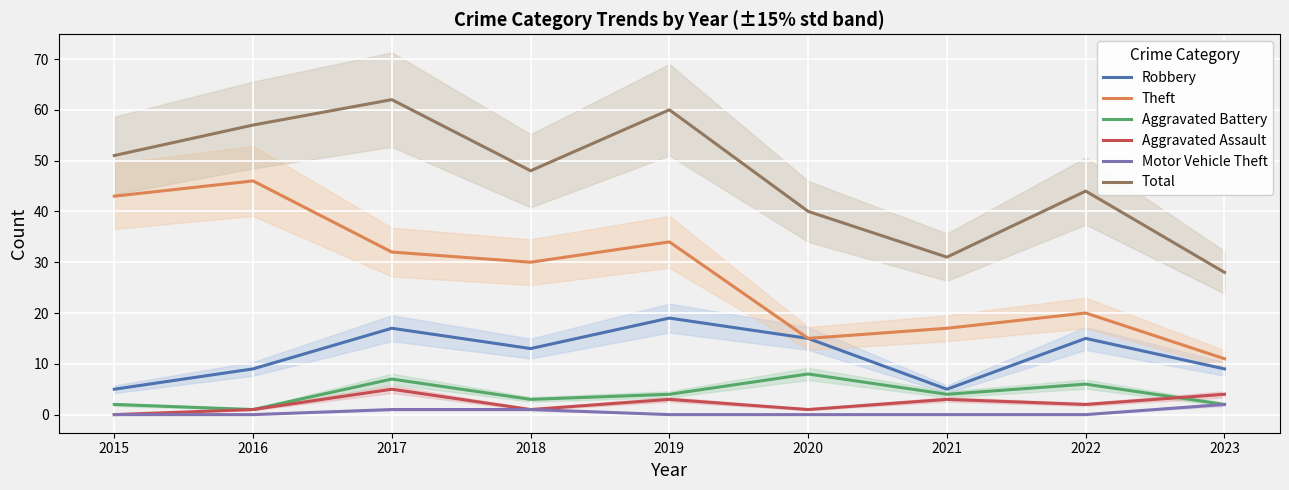

What is the sum of the Motor Vehicle Theft values at 2019 and 2017?

1